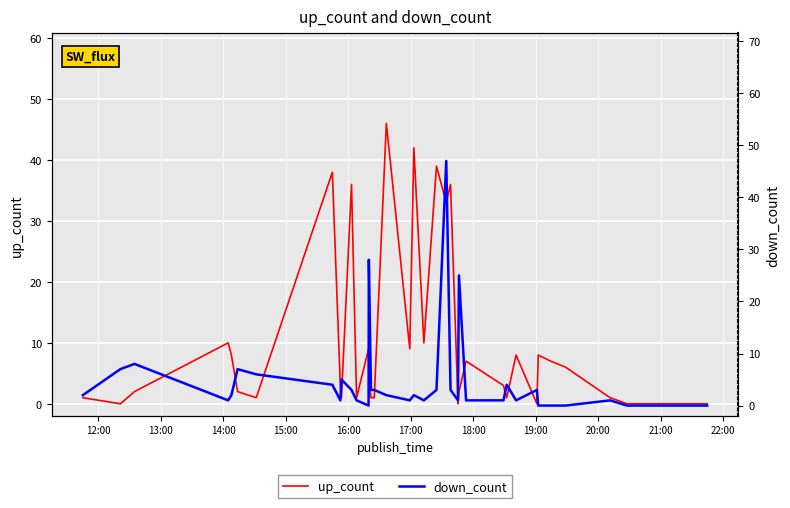

Which series has the largest total across all categories?

up_count